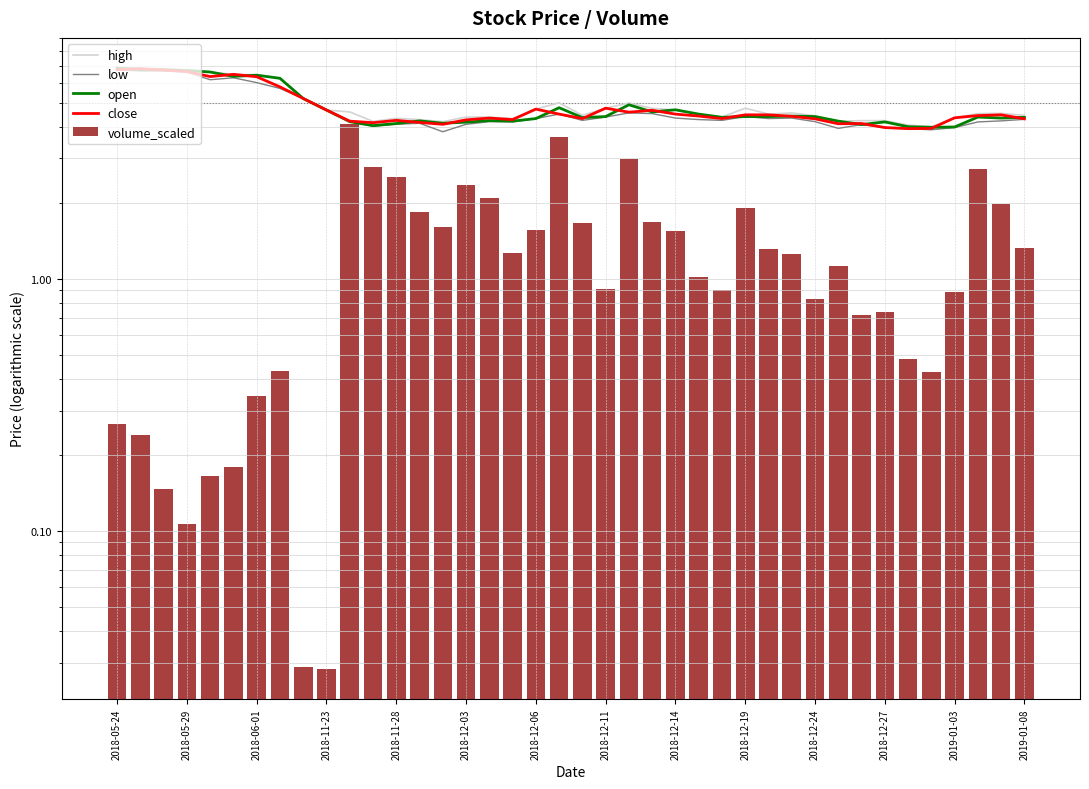

The close series shows 7.4 at 2019-01-08. True or false?

False